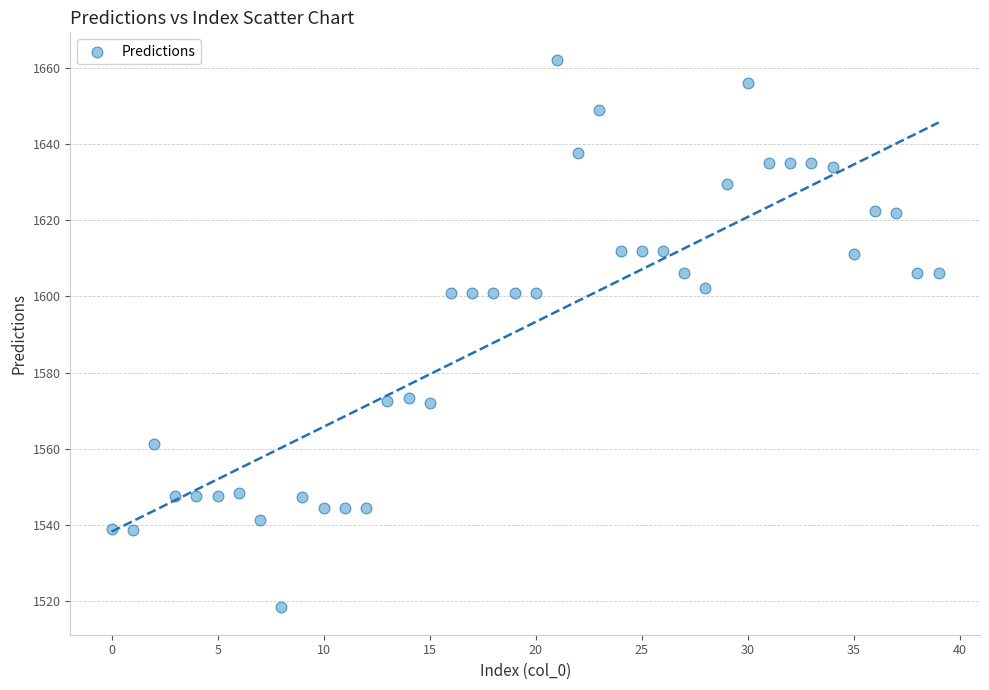

What is the range of Y values (max minus min)?

143.7